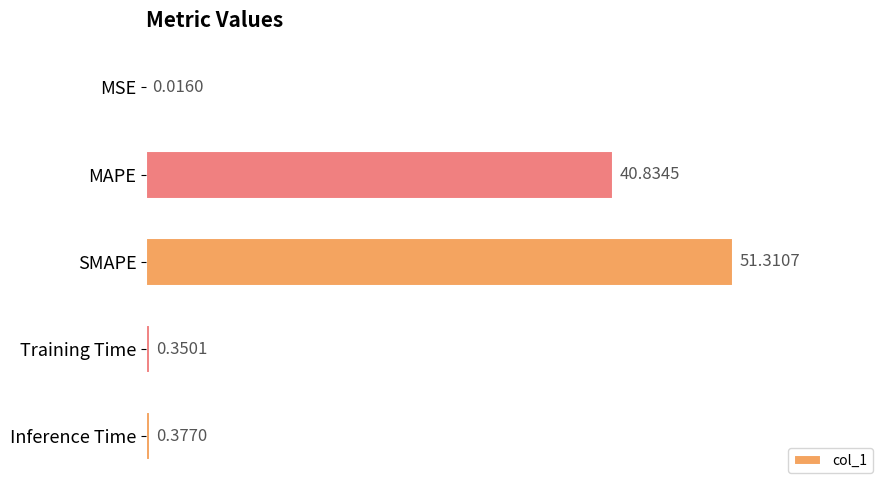

Are the bars grouped side by side (vs. stacked)?

No